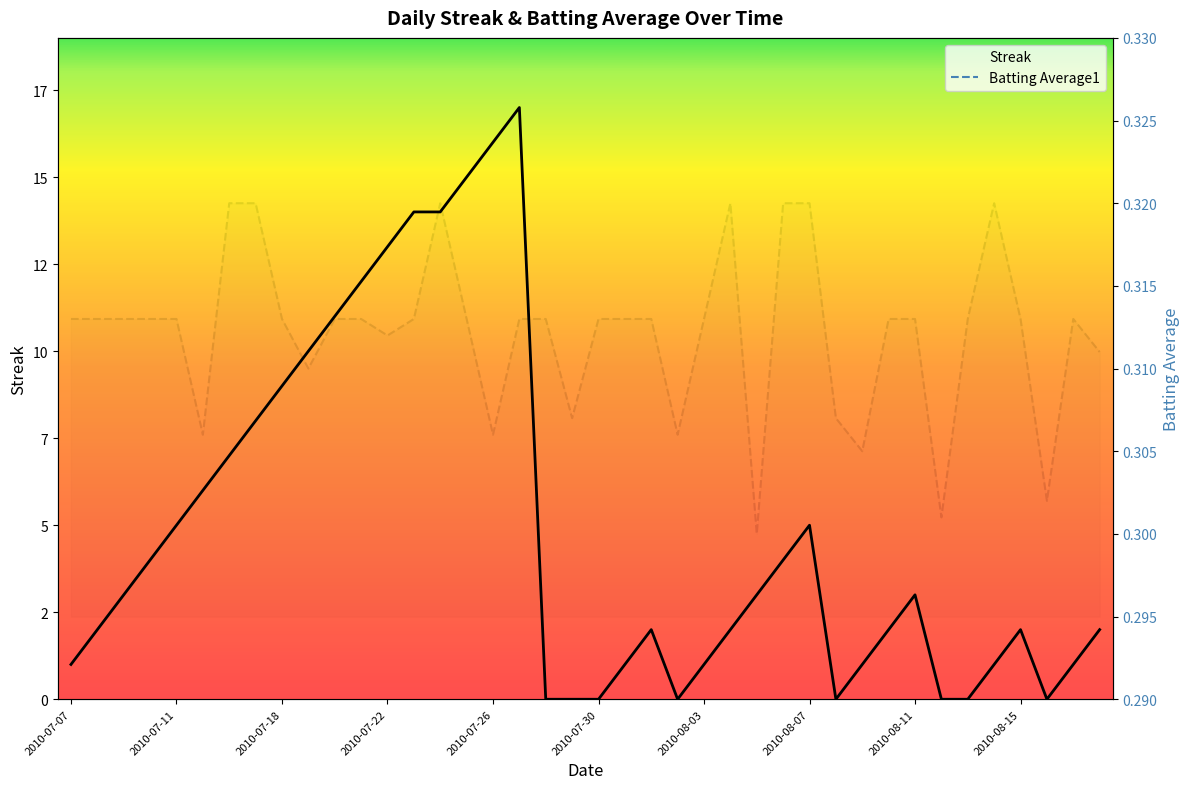

How many intersections are there between Batting Average1 and Streak?

10